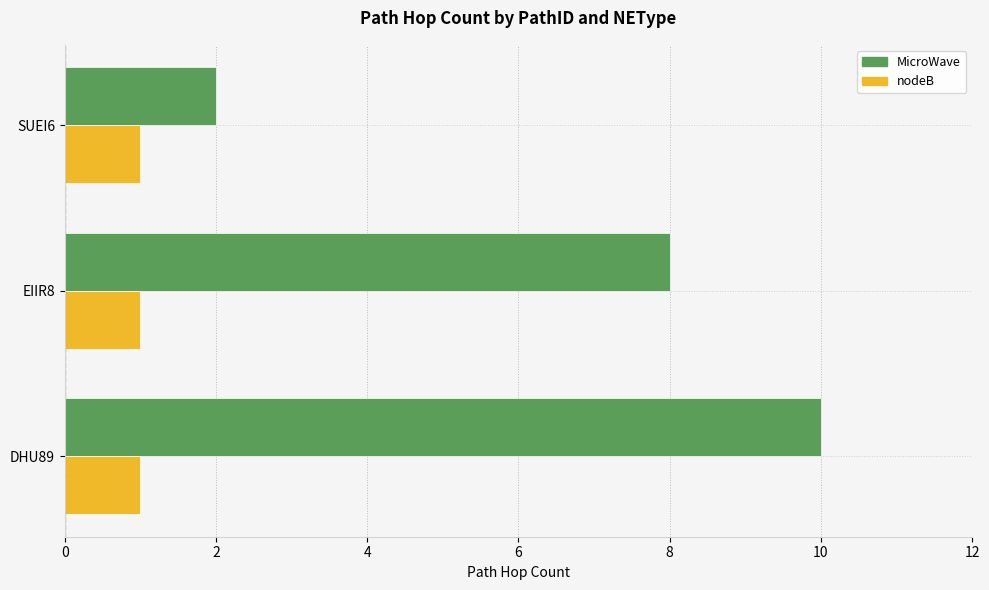

The value of nodeB at DHU89 is 1. True or false?

True